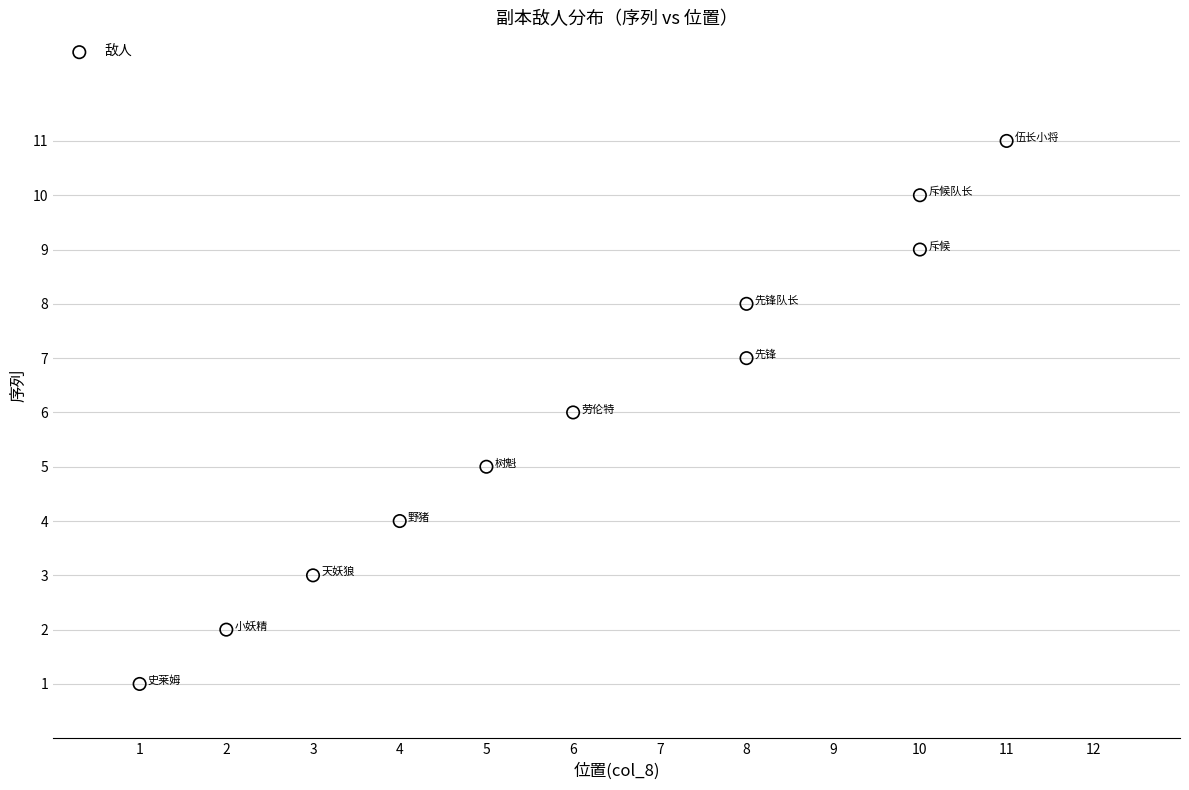

What is the range of Y values (max minus min)?

10